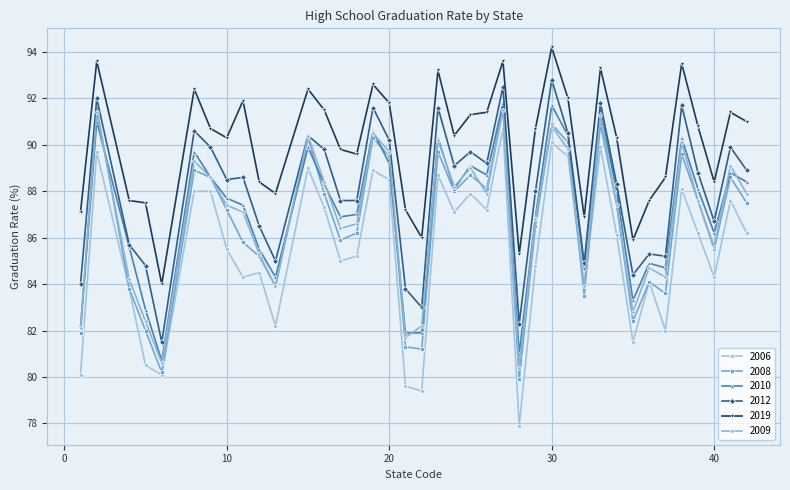

What is the sum of all 2009 values?

3387.5